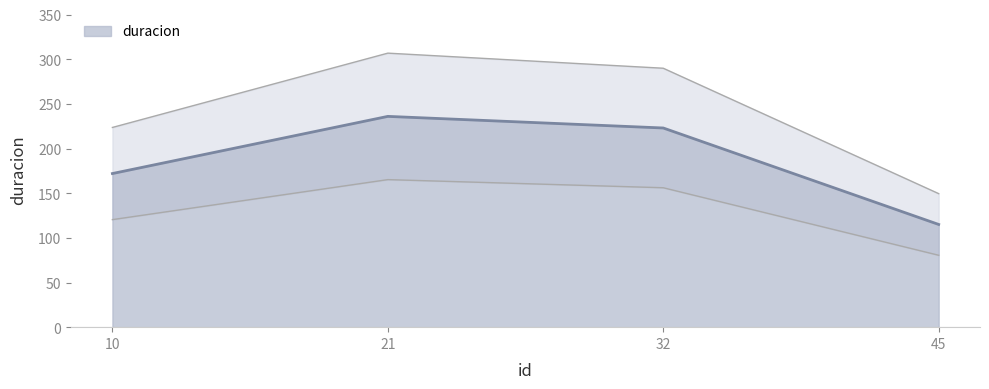

Approximately how many times larger is the value at 21 compared to 32?

1.1